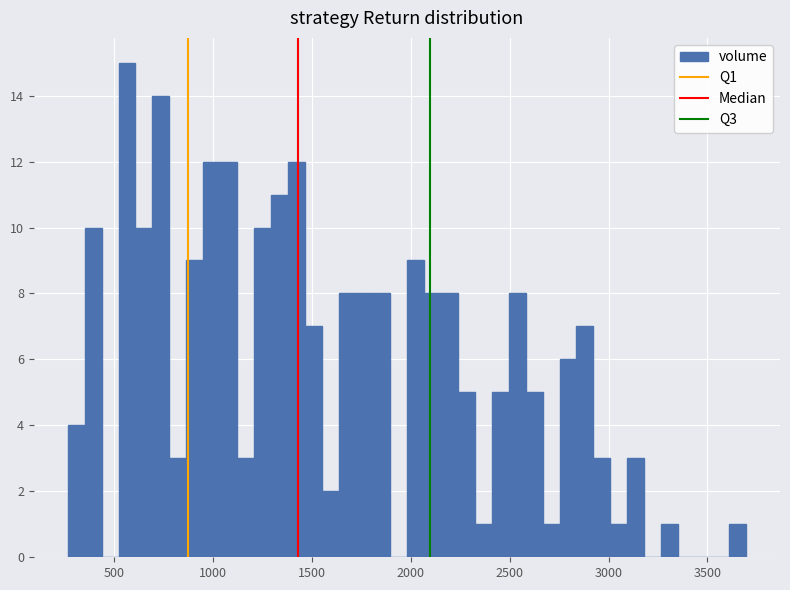

Around what value on the x-axis is the tallest bar? Give the approximate position of its centre, as read against the axis.

550